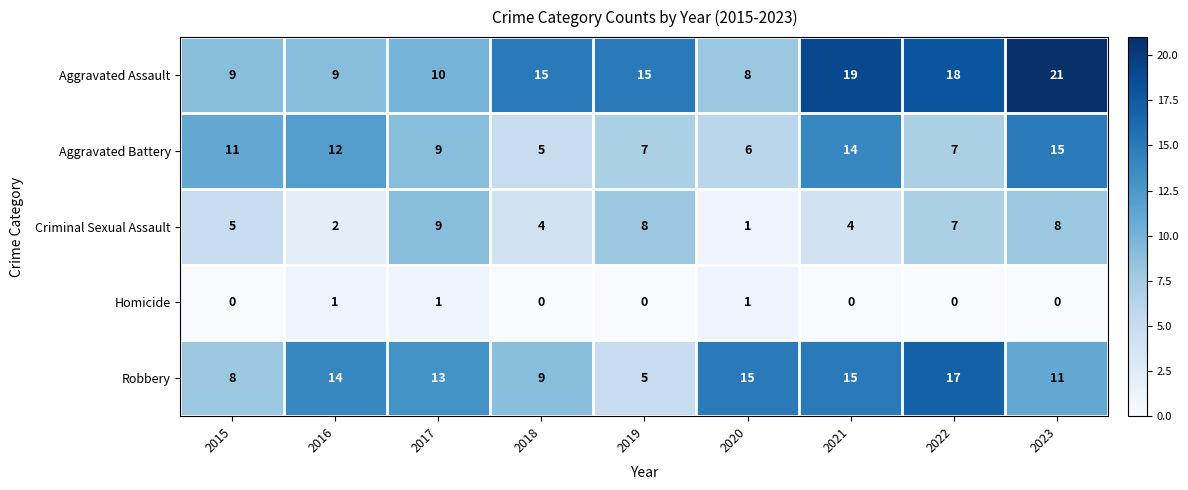

Where does the Aggravated Battery series first go above 9?

2015